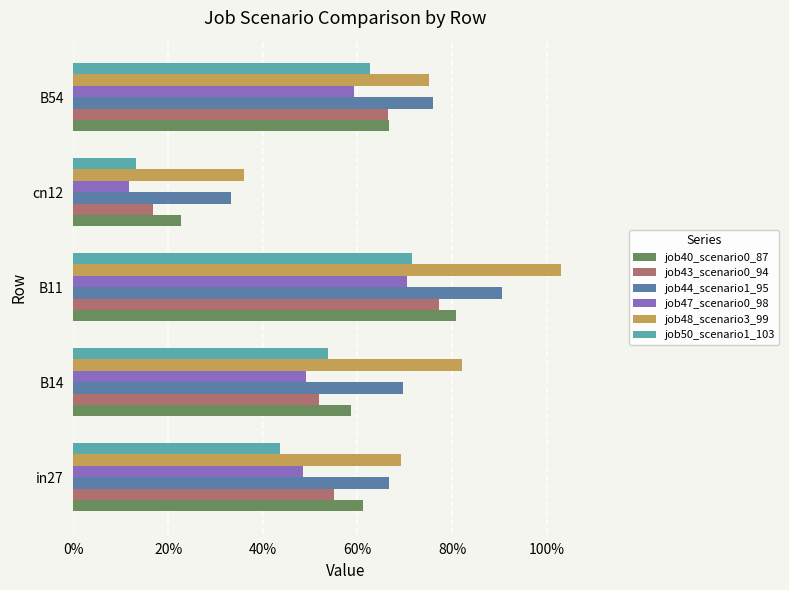

Which category has the highest value in the job48_scenario3_99 series?

B11